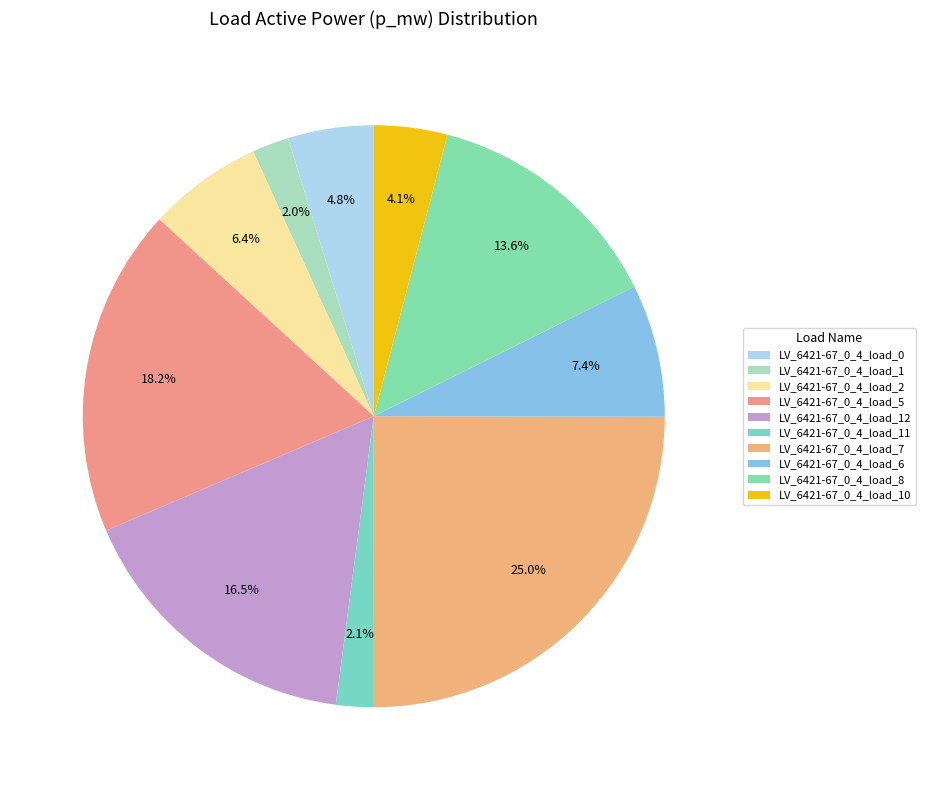

To the nearest percent, what is the combined percentage of LV_6421-67_0_4_load_10 and LV_6421-67_0_4_load_2?

10%